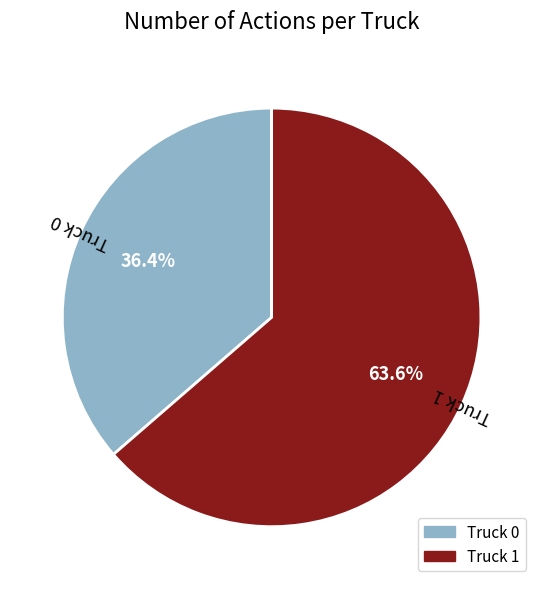

To the nearest percent, what is the difference between the largest and smallest slice percentages?

27%